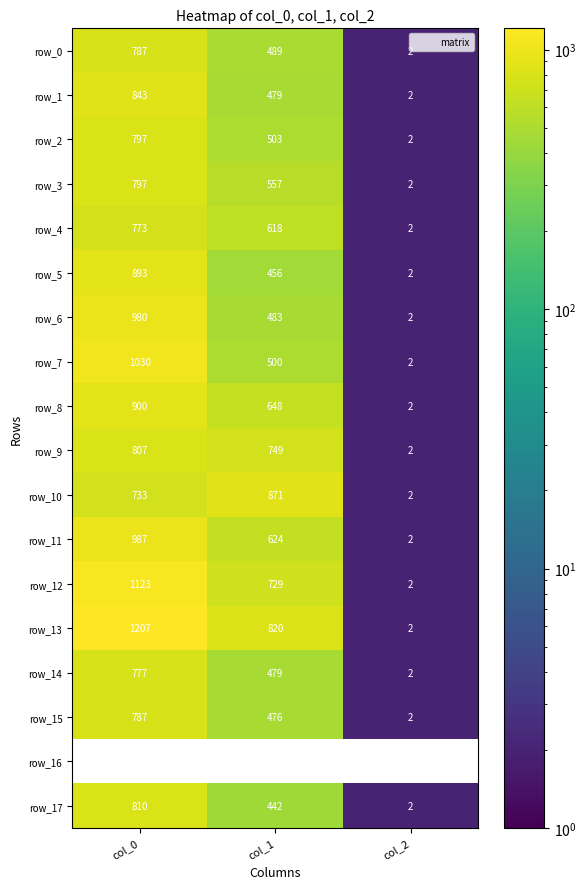

How many values in the row_7 series exceed 499?

2